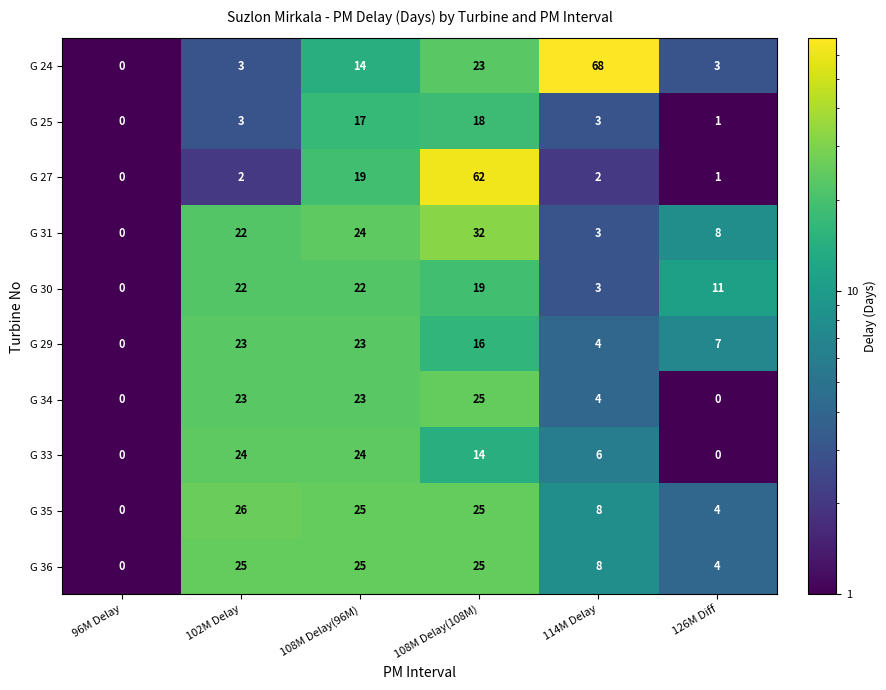

The G 33 series shows 24 at 102M Delay. True or false?

True